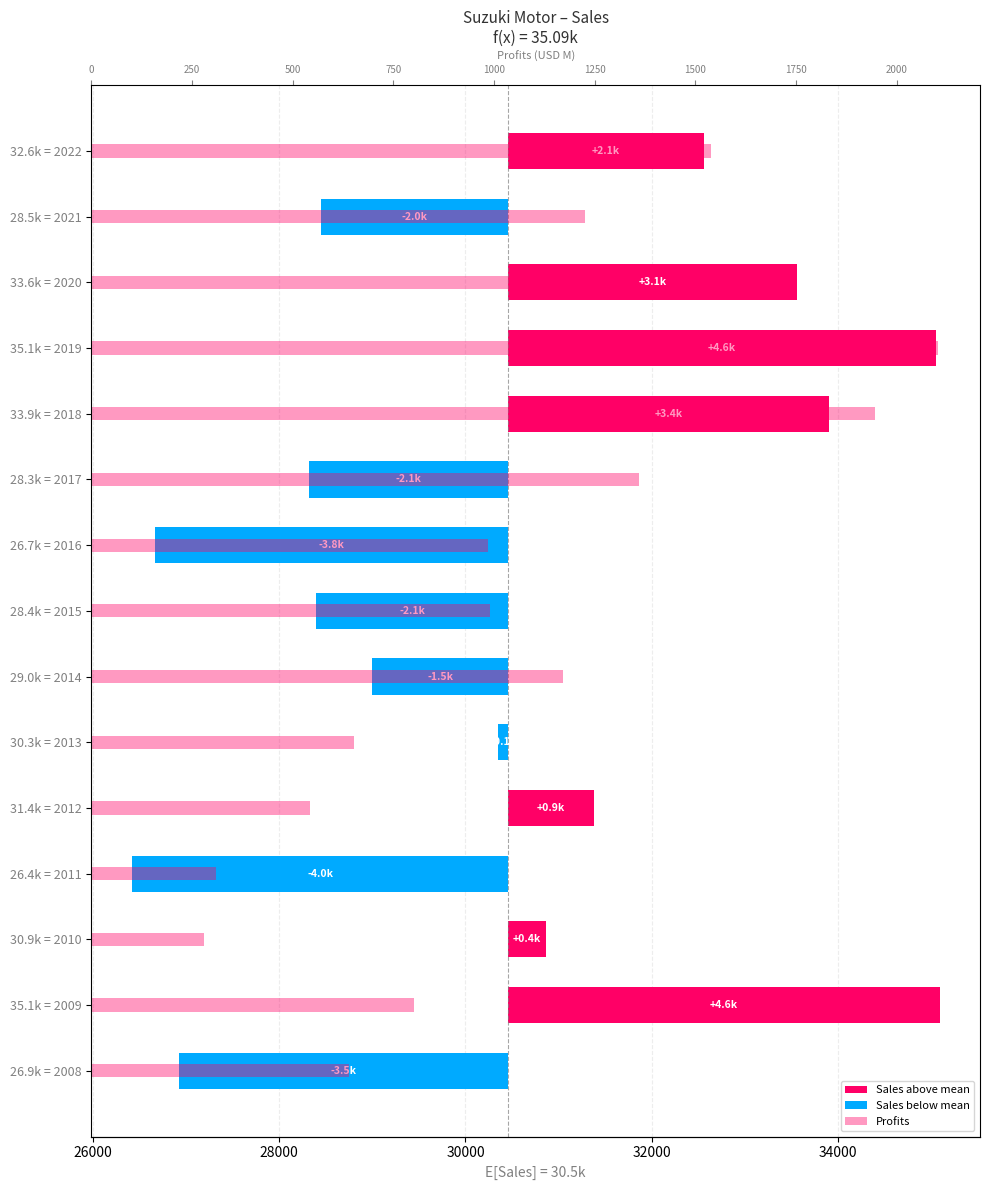

Rank the series by their maximum value, from highest to lowest.

Sales, Profits